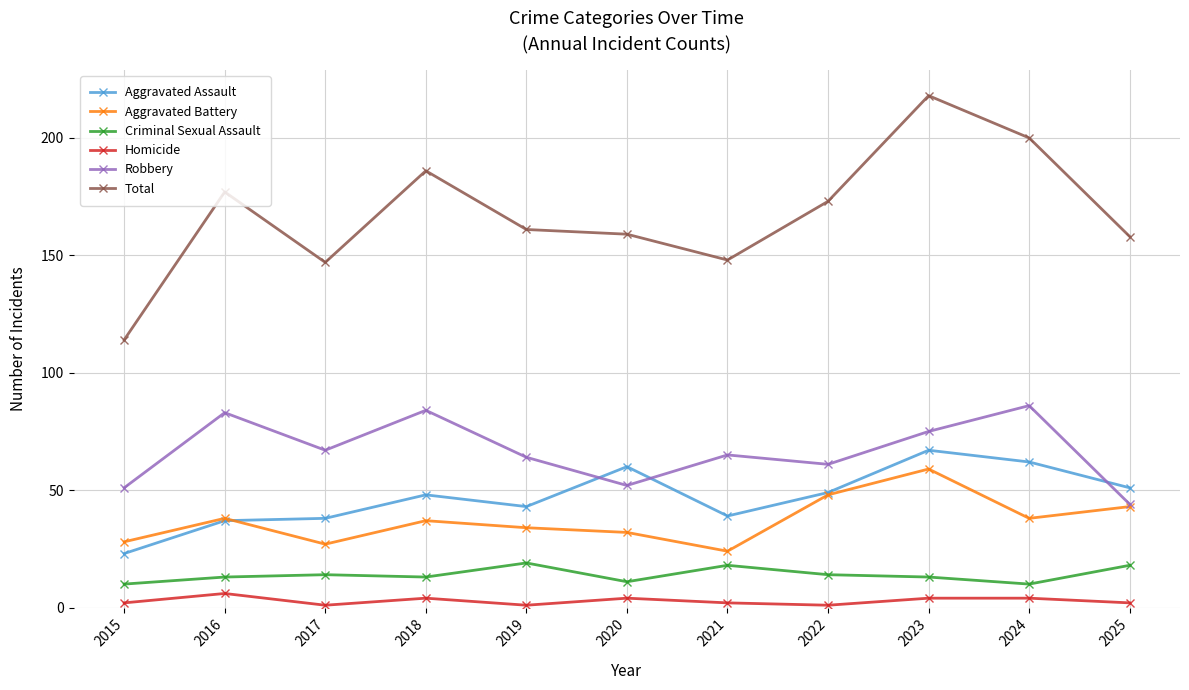

At which category does Aggravated Battery reach its first local peak?

2016